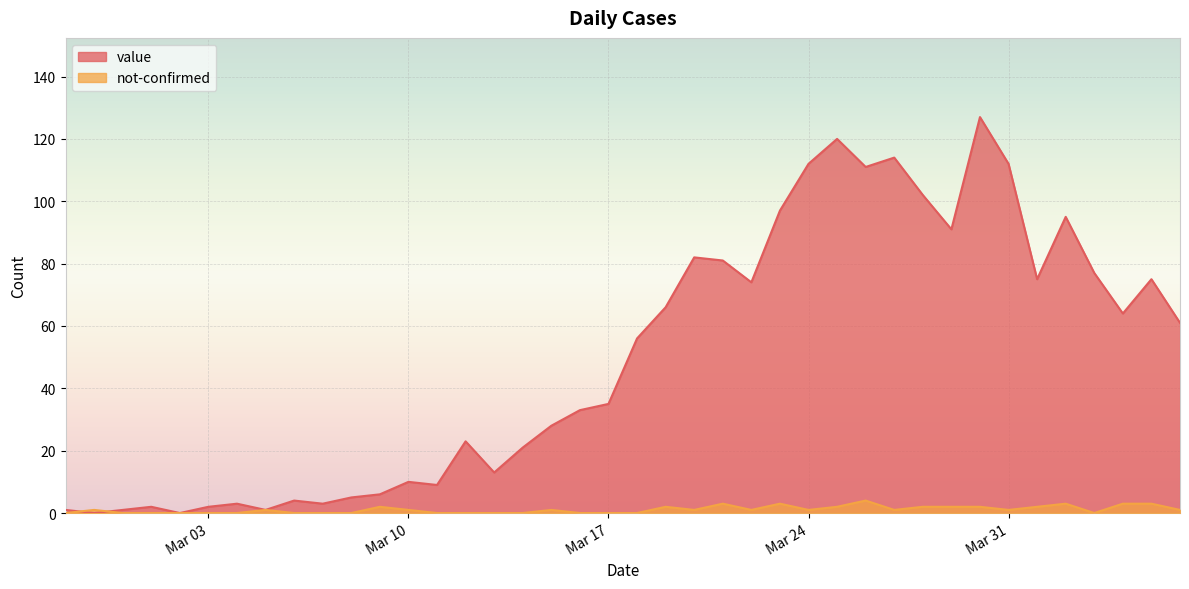

At Mar 17, list the series in order from smallest to largest.

not-confirmed, value